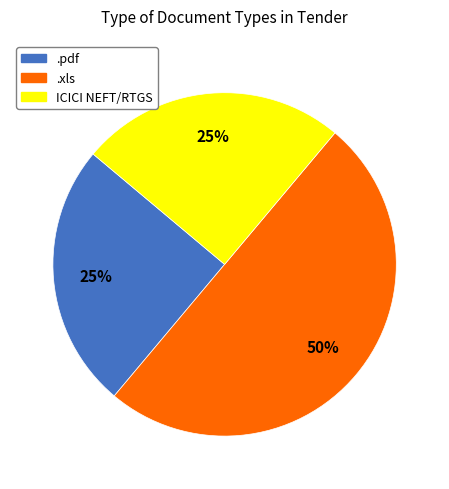

Which category has the biggest portion of the pie?

.xls